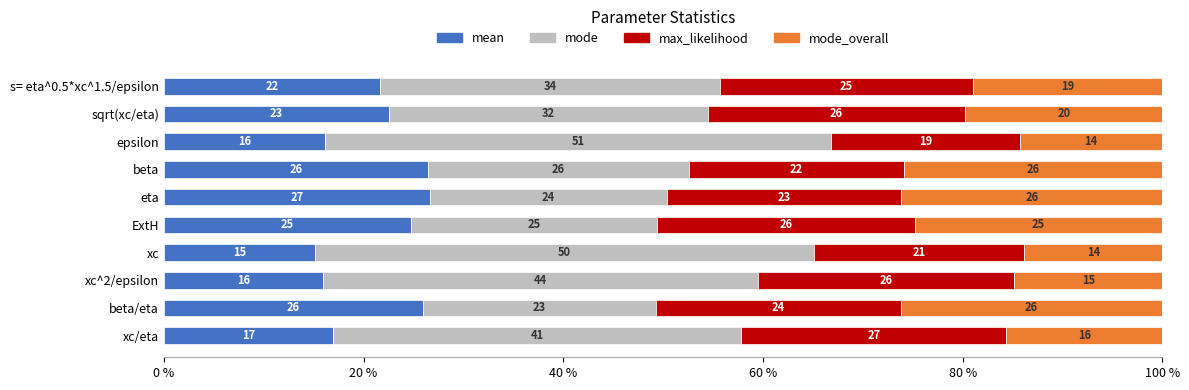

What is the total value across all series at s= eta^0.5*xc^1.5/epsilon?

100.0